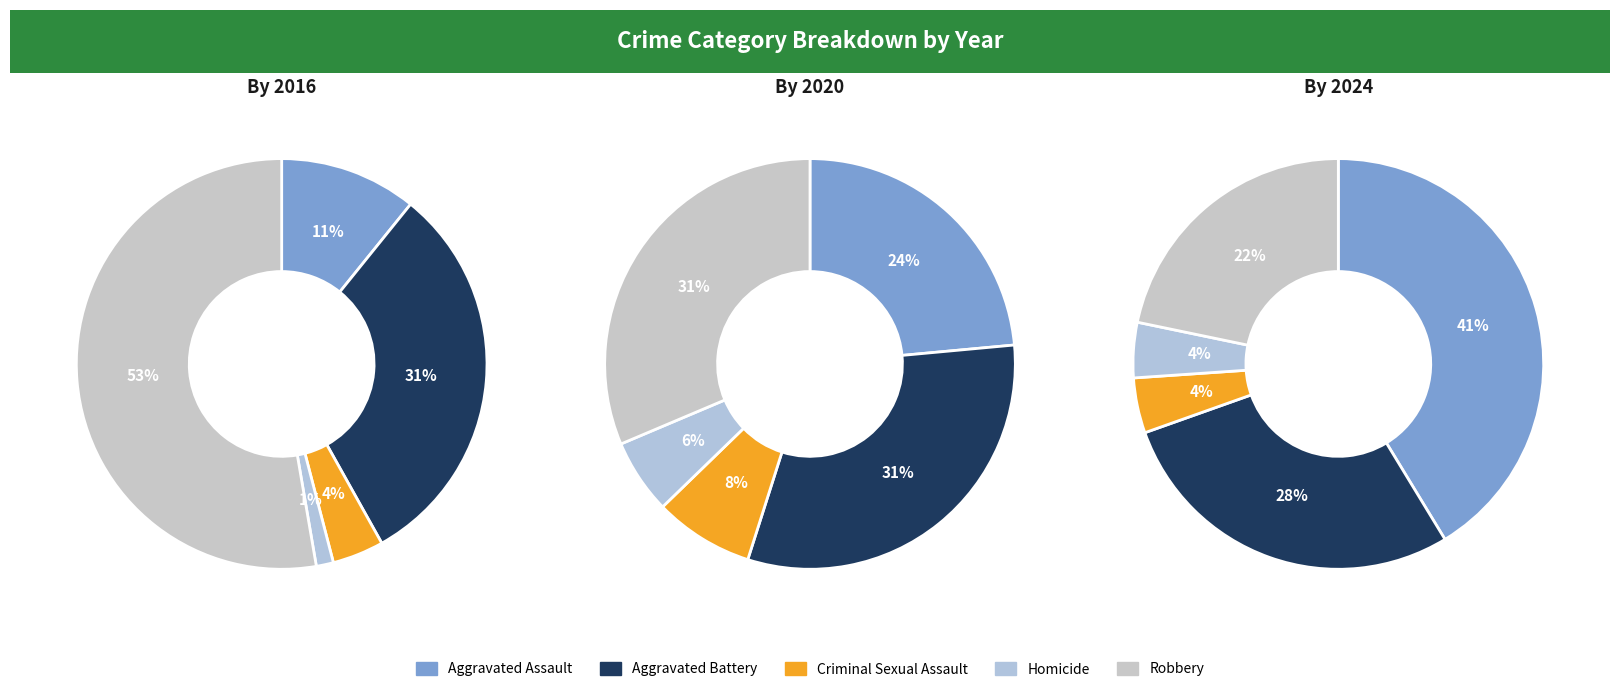

What is the largest slice in the pie chart?

Robbery